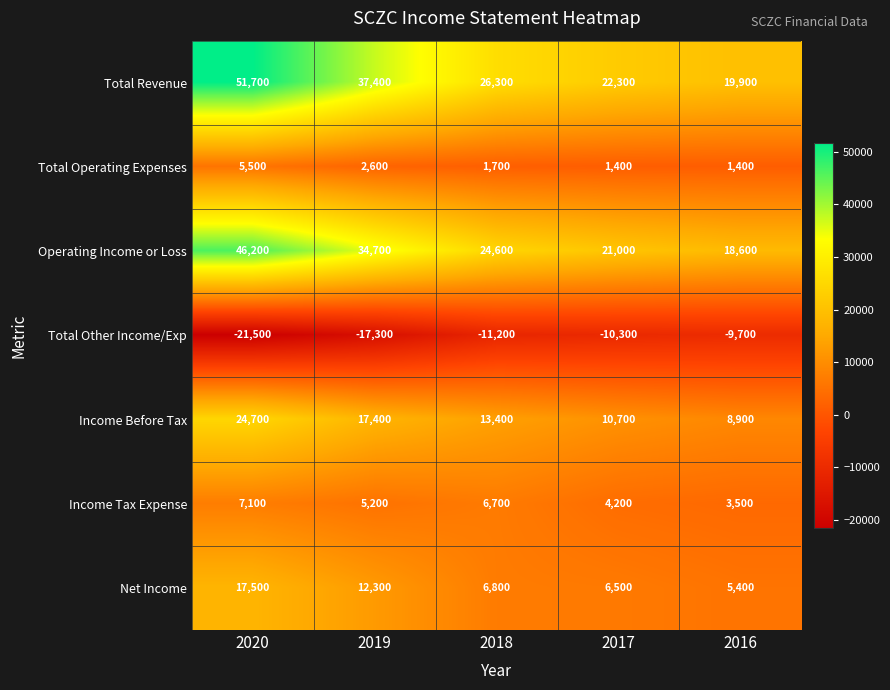

What is the total value across all series at 2018?

68300